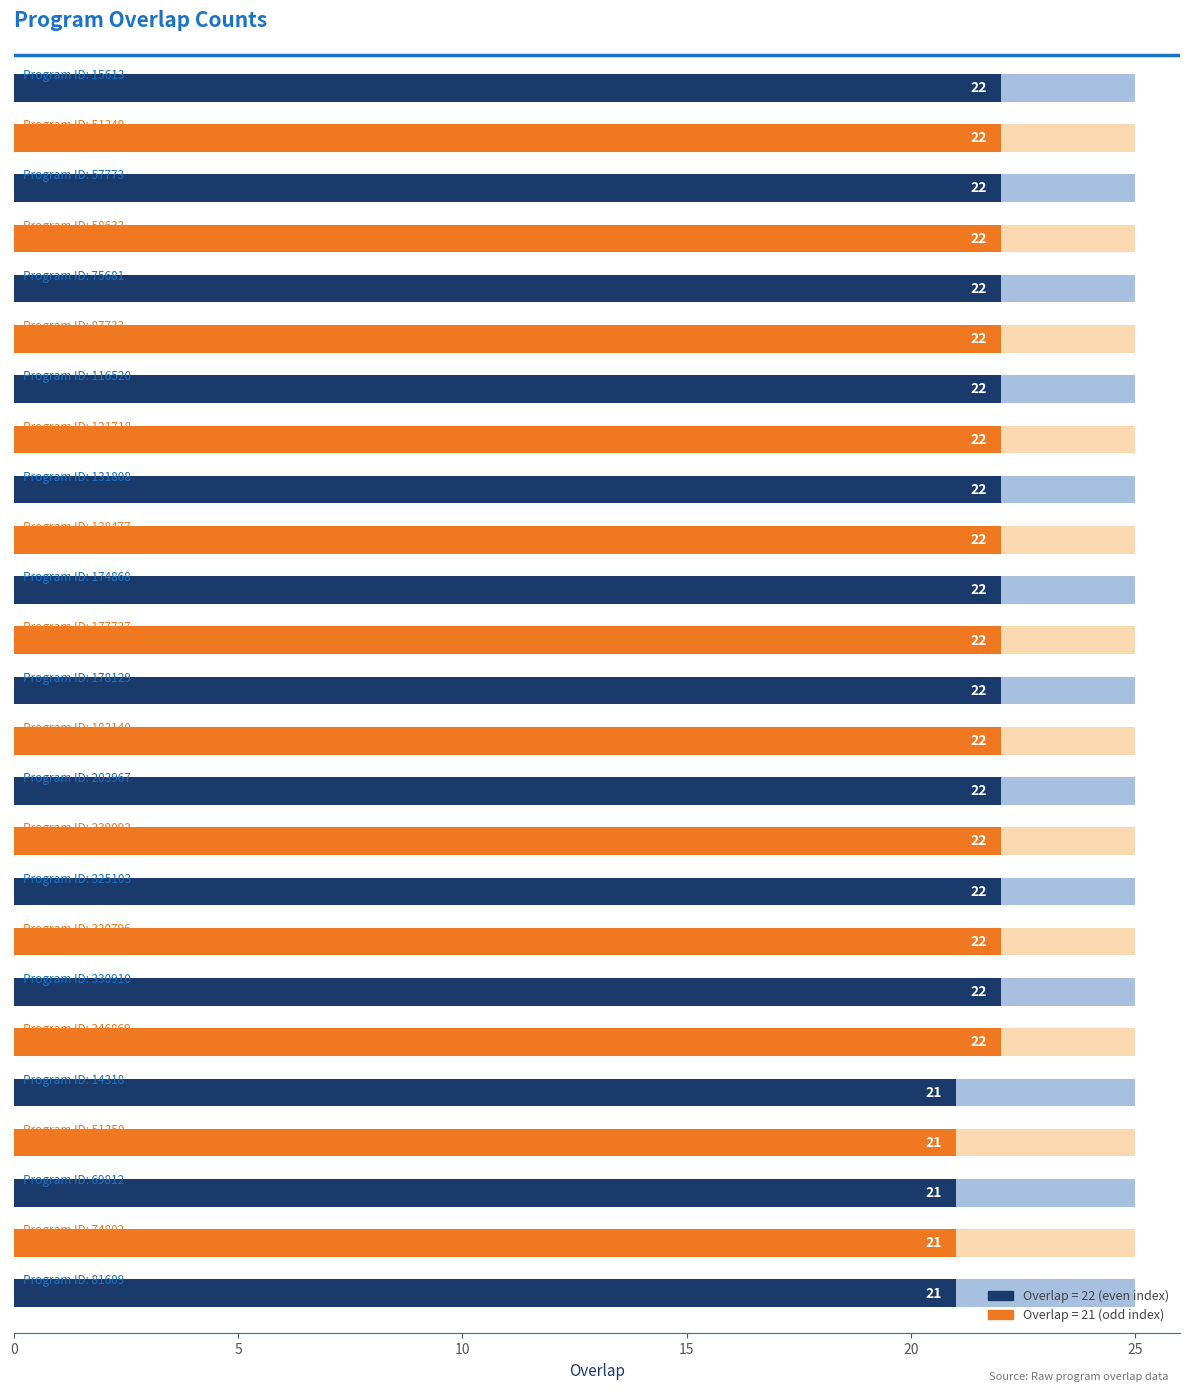

Which category has the lowest value across all series?

14318